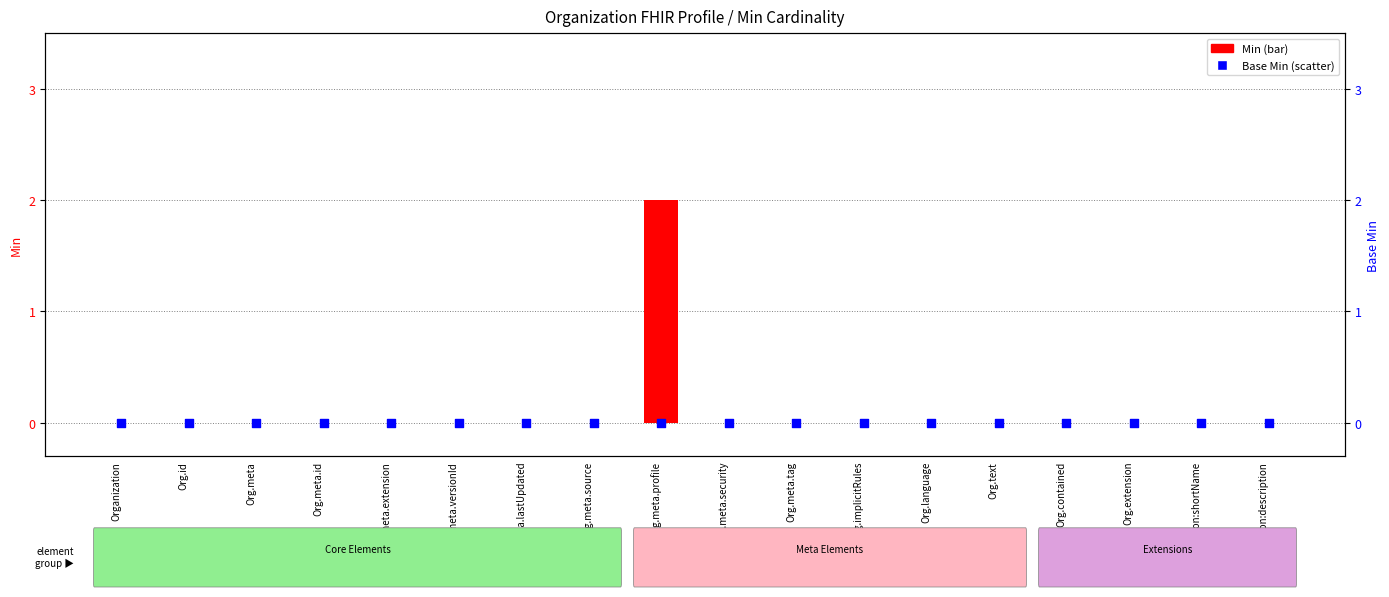

Which series reaches the minimum Y coordinate?

Min cardinality